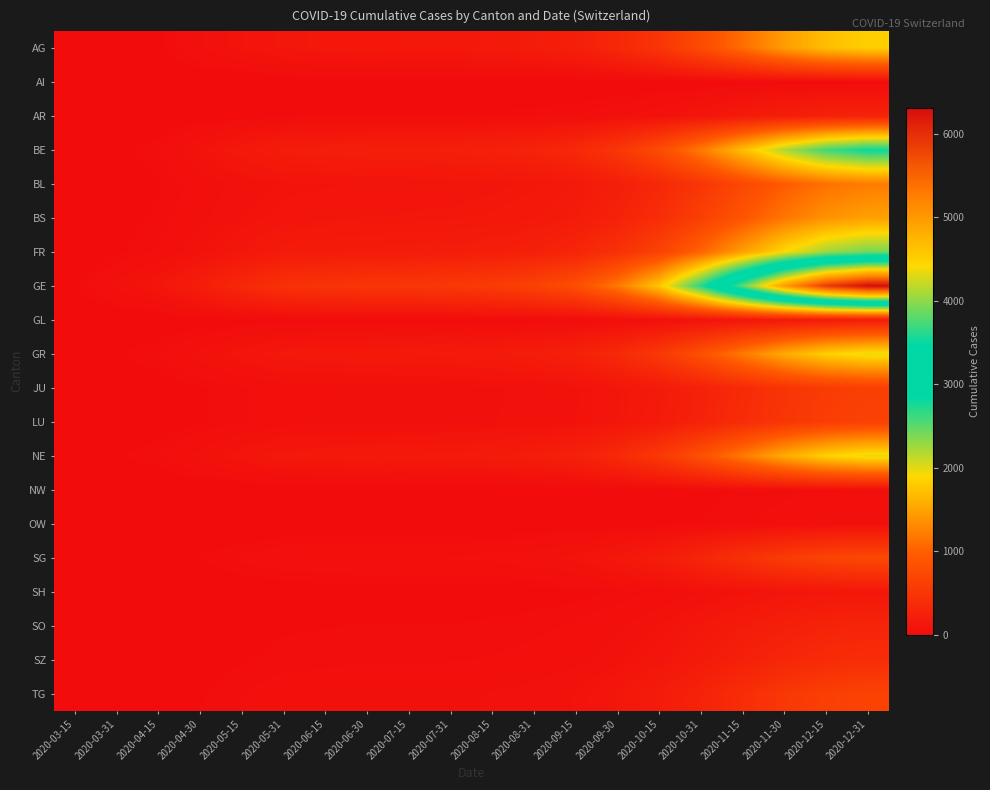

Which series has the widest spread of values?

GE